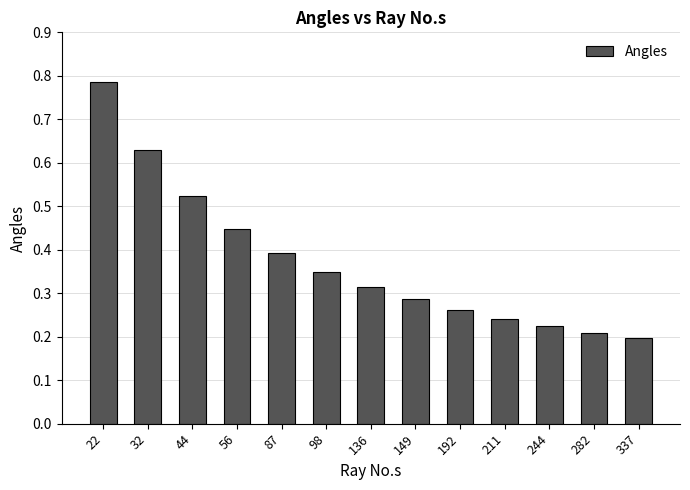

True or false: the data shows 0.7 at 56.

False